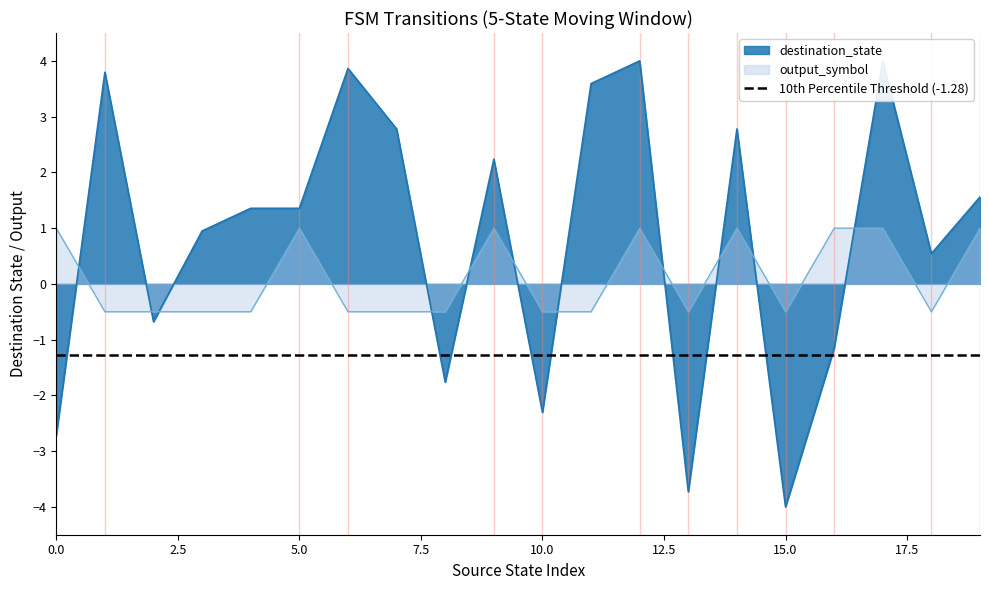

Which series has the largest total across all categories?

destination_state